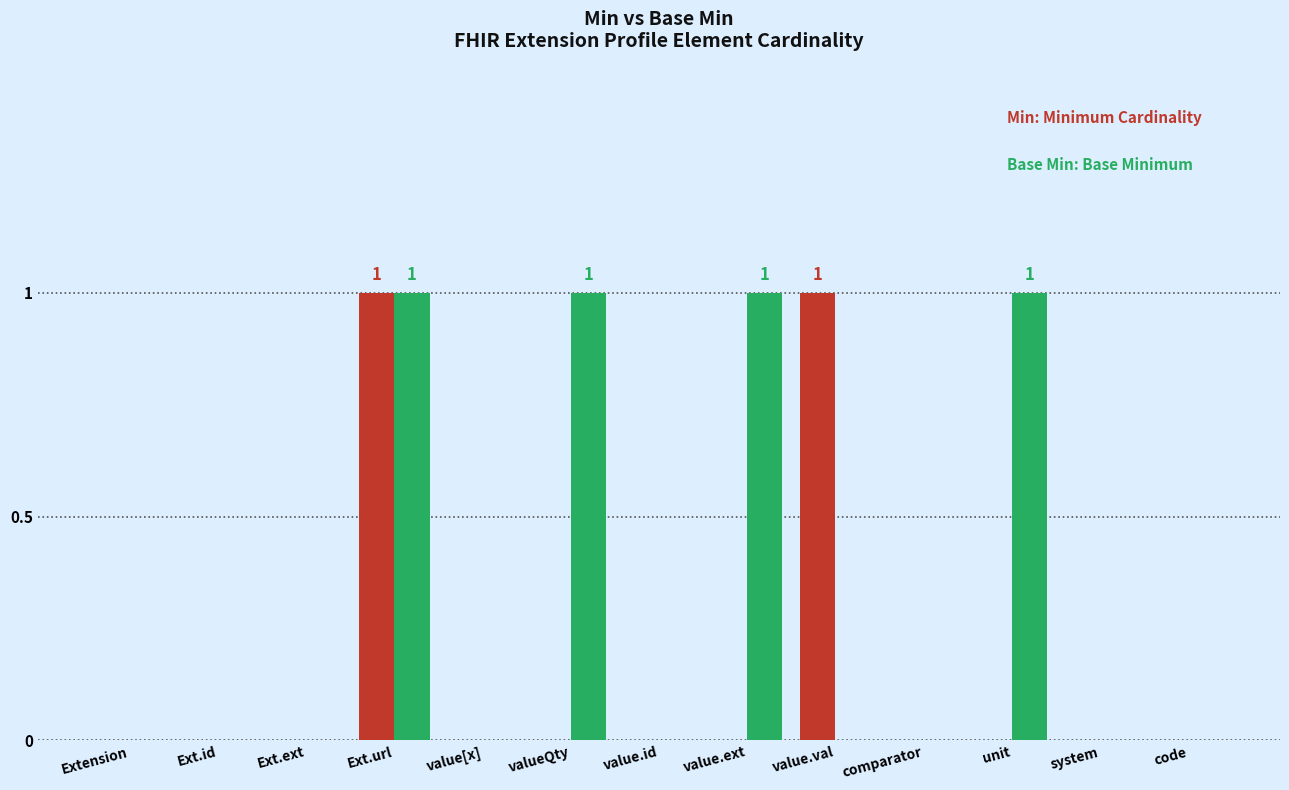

At which category is the sum across all series the highest?

Ext.url